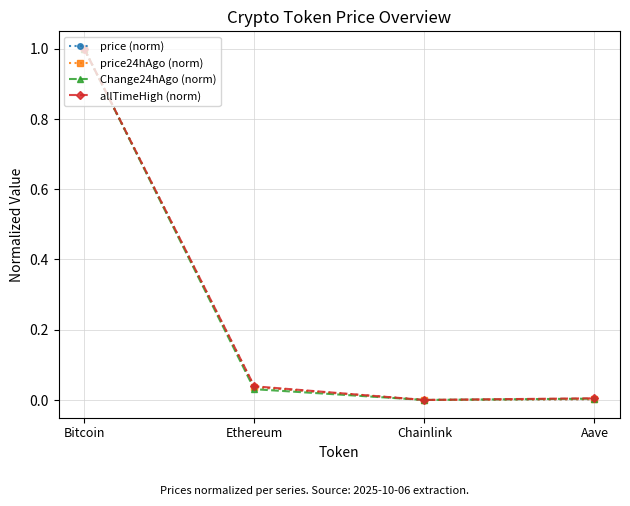

Where is the first local minimum for price (norm)?

Chainlink